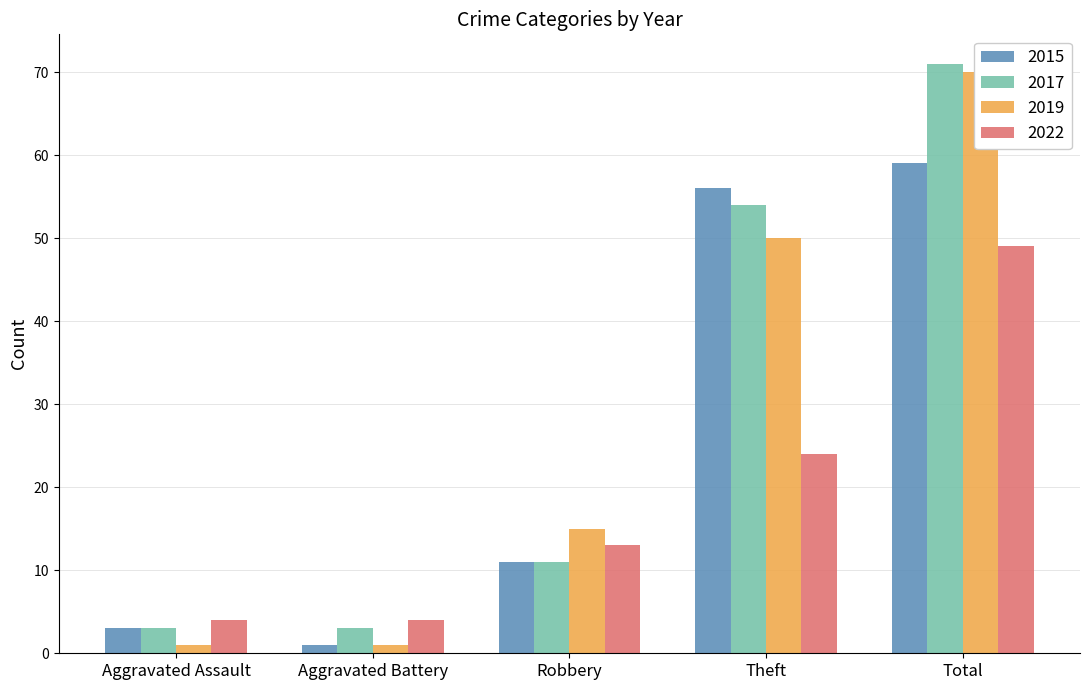

True or false: 2022 has a value of 4 at Aggravated Assault.

True